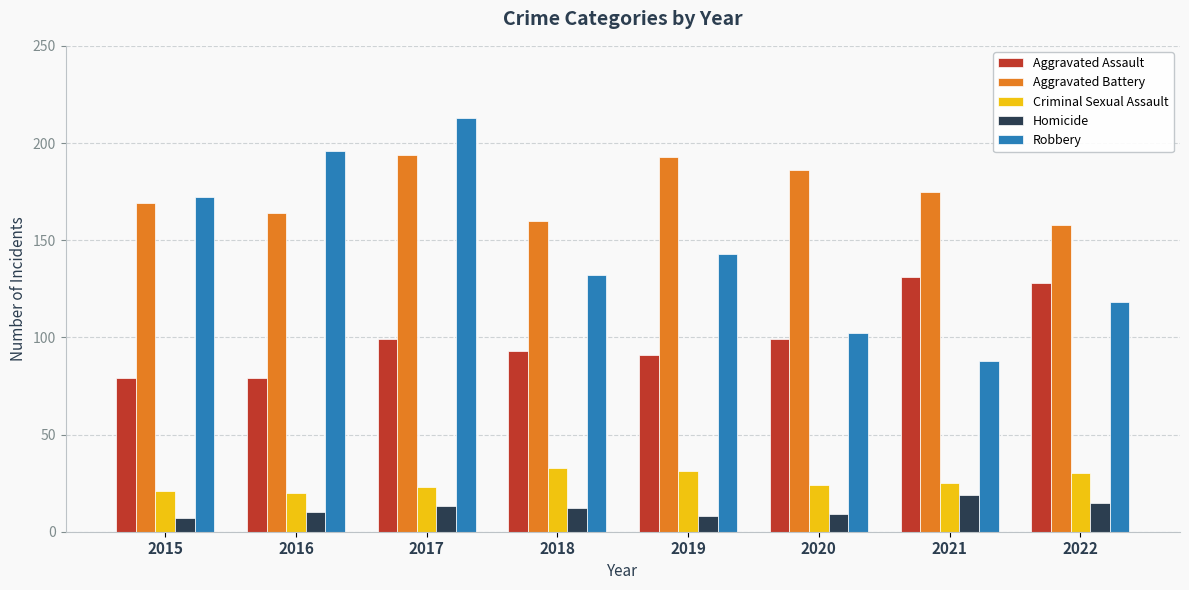

At how many categories does at least one series exceed 12?

8